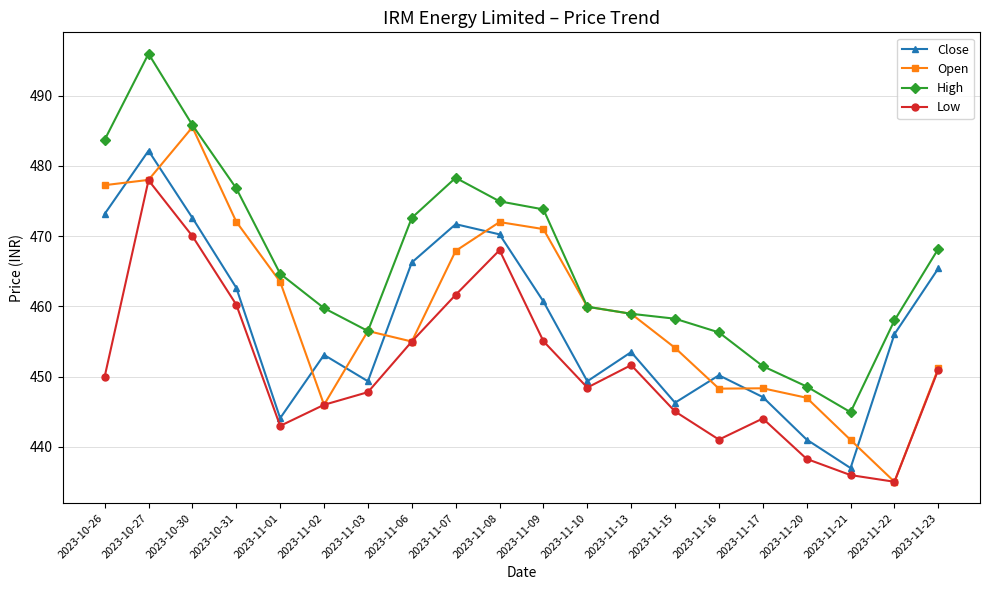

Between 2023-11-06 and 2023-11-21, which series saw the biggest shift?

Close